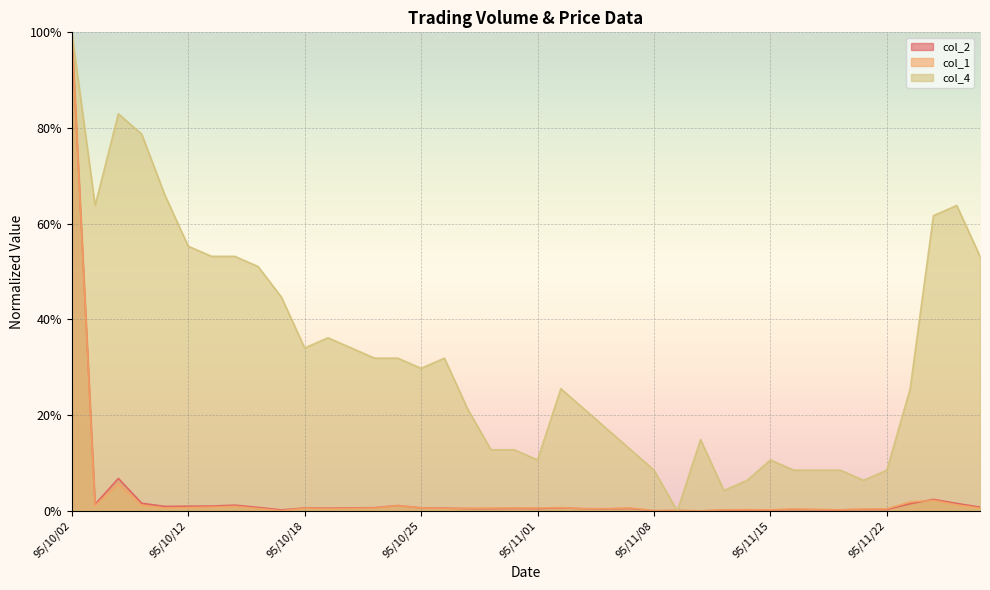

At how many categories does at least one series exceed 0?

40